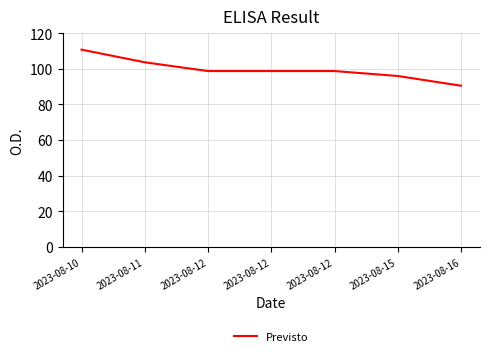

How many lines are shown in the chart?

1